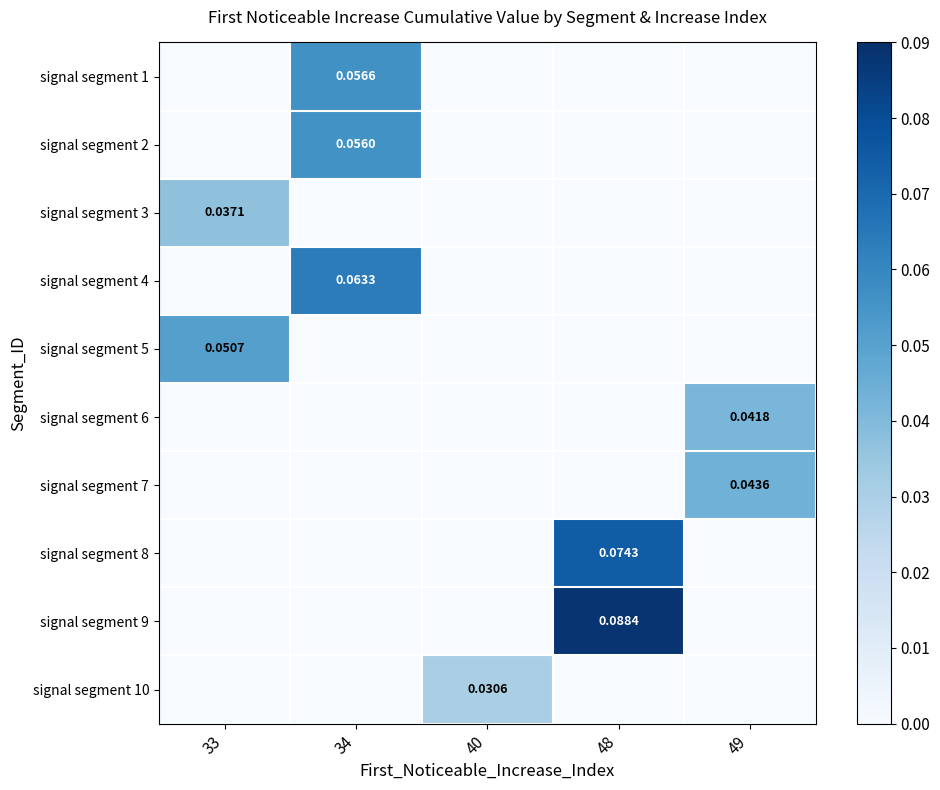

At which category is the sum across all series the highest?

34